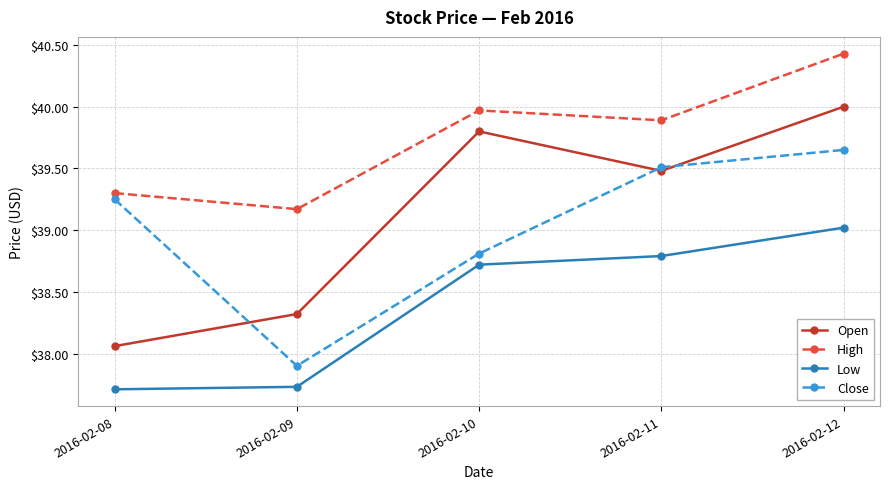

Which series has the largest total across all categories?

High